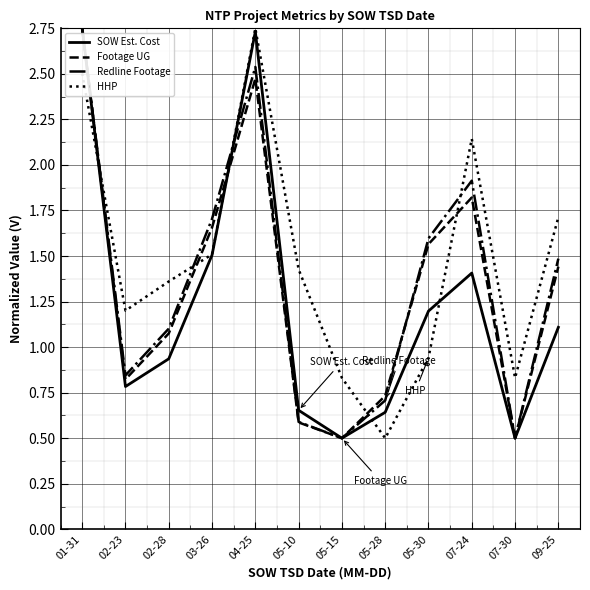

What is the average value of the SOW Est. Cost series?

1.2